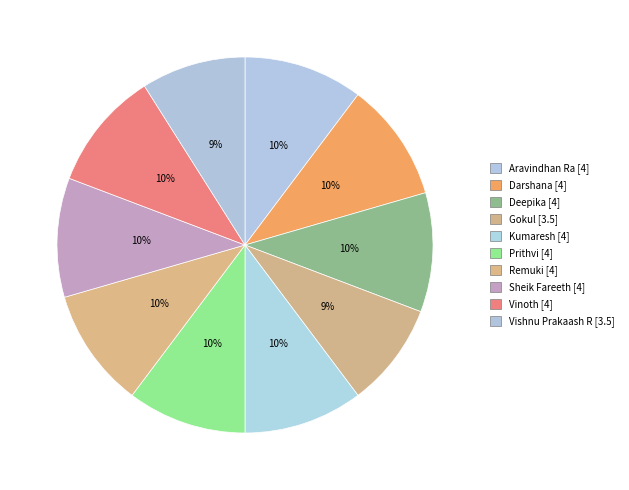

Count the number of slices in the pie.

10